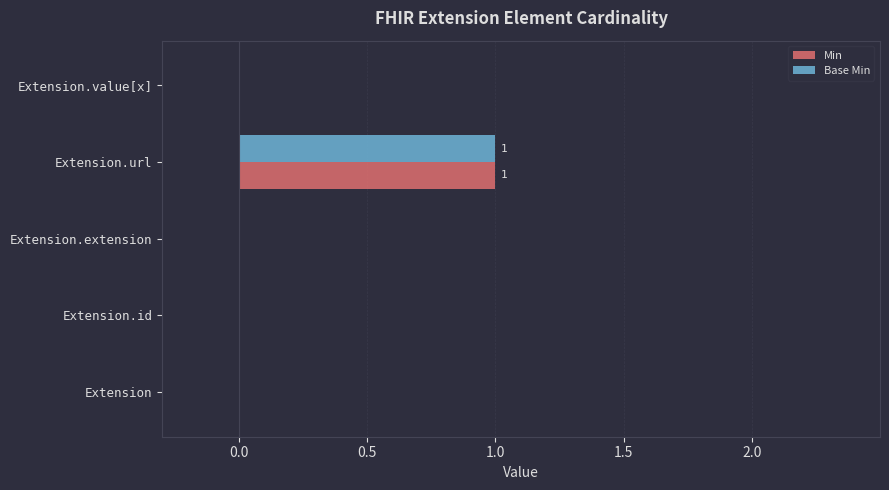

Is the value of Base Min at Extension.value[x] greater than the value of Min at Extension.url?

No